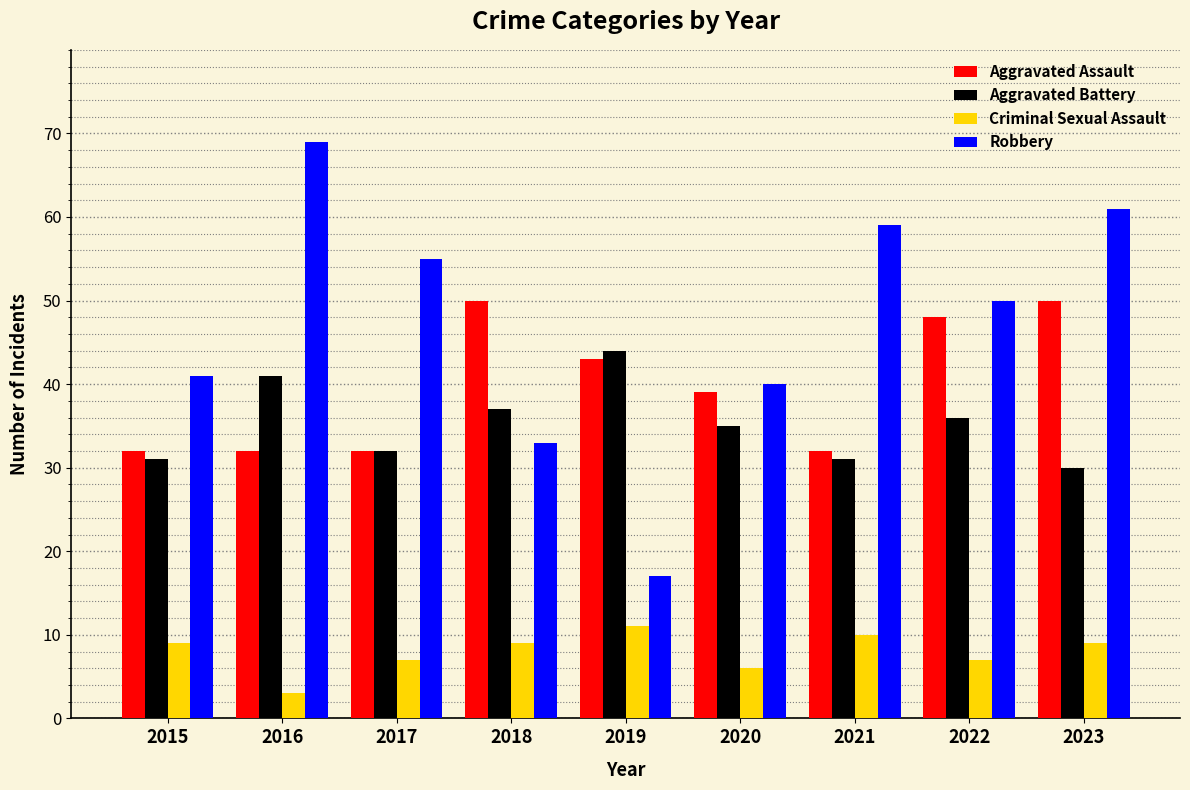

Reading left to right, list all the values displayed in this chart.

Aggravated Assault: 2015=32	2016=32	2017=32	2018=50	2019=43	2020=39	2021=32	2022=48	2023=50
Aggravated Battery: 2015=31	2016=41	2017=32	2018=37	2019=44	2020=35	2021=31	2022=36	2023=30
Criminal Sexual Assault: 2015=9	2016=3	2017=7	2018=9	2019=11	2020=6	2021=10	2022=7	2023=9
Robbery: 2015=41	2016=69	2017=55	2018=33	2019=17	2020=40	2021=59	2022=50	2023=61